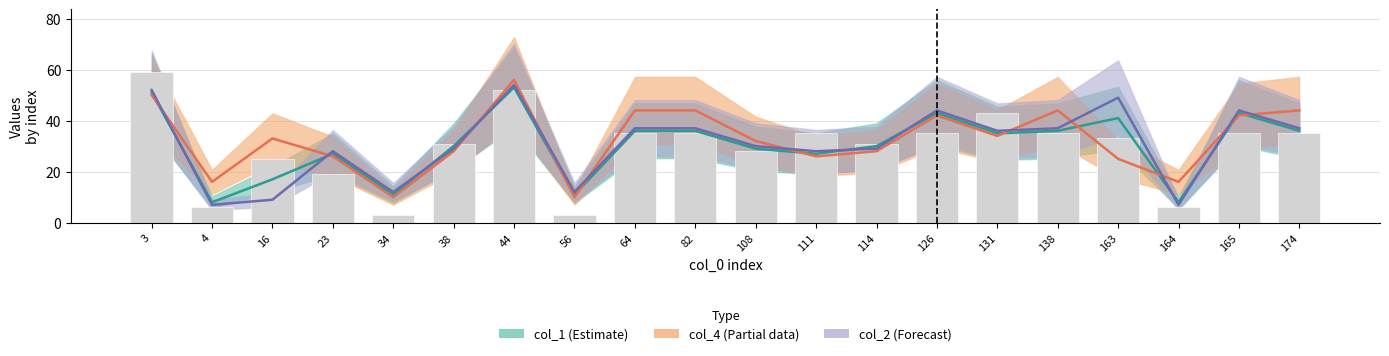

What is the value of the col_4 (Partial) bar at the 2nd from the left?

16